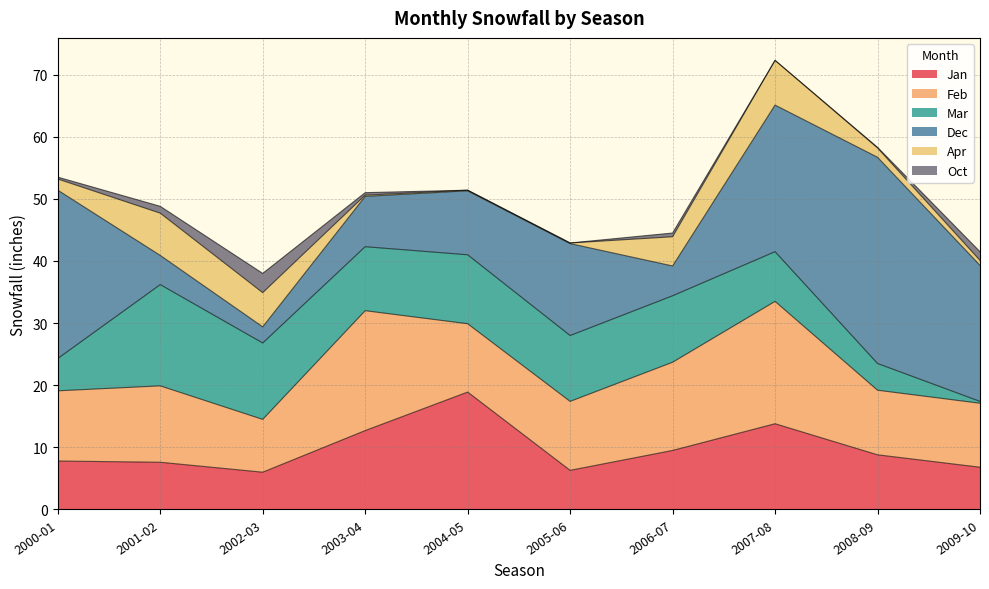

Which label corresponds to the smallest value in the chart?

2004-05